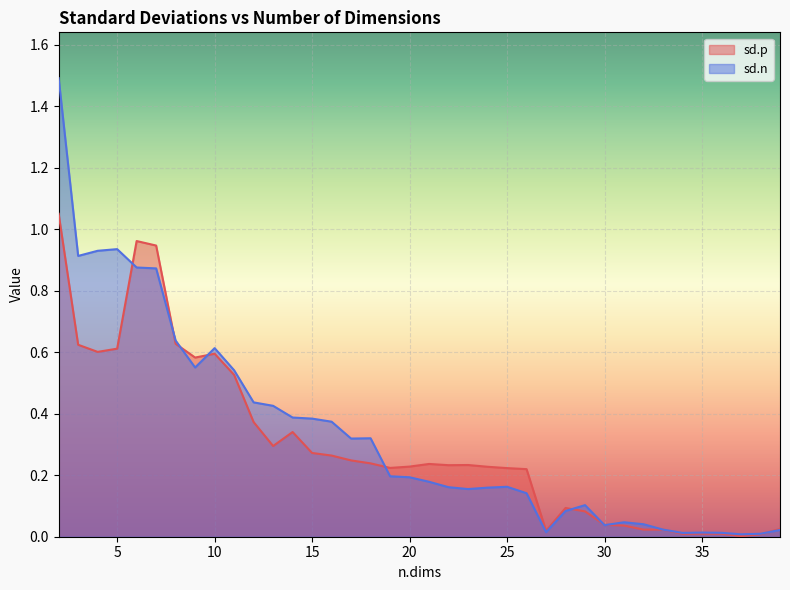

Reading left to right, list all the values displayed in this chart.

sd.p: 2=1.1	3=0.6	4=0.6	5=0.6	6=1.0	7=0.9	8=0.6	9=0.6	10=0.6	11=0.5	12=0.4	13=0.3	14=0.3	15=0.3	16=0.3	17=0.2	18=0.2	19=0.2	20=0.2	21=0.2	22=0.2	23=0.2	24=0.2	25=0.2	26=0.2	27=0.0	28=0.1	29=0.1	30=0.0	31=0.0	32=0.0	33=0.0	34=0.0	35=0.0	36=0.0	37=0.0	38=0.0	39=0.0
sd.n: 2=1.5	3=0.9	4=0.9	5=0.9	6=0.9	7=0.9	8=0.6	9=0.6	10=0.6	11=0.5	12=0.4	13=0.4	14=0.4	15=0.4	16=0.4	17=0.3	18=0.3	19=0.2	20=0.2	21=0.2	22=0.2	23=0.2	24=0.2	25=0.2	26=0.1	27=0.0	28=0.1	29=0.1	30=0.0	31=0.0	32=0.0	33=0.0	34=0.0	35=0.0	36=0.0	37=0.0	38=0.0	39=0.0